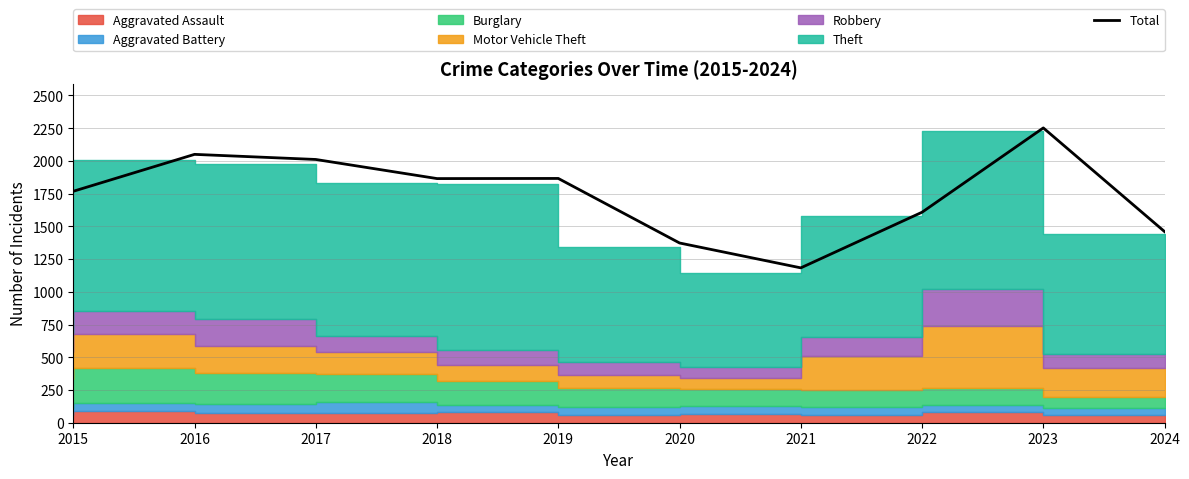

What is the difference between the values at 2024 and 2019?

406